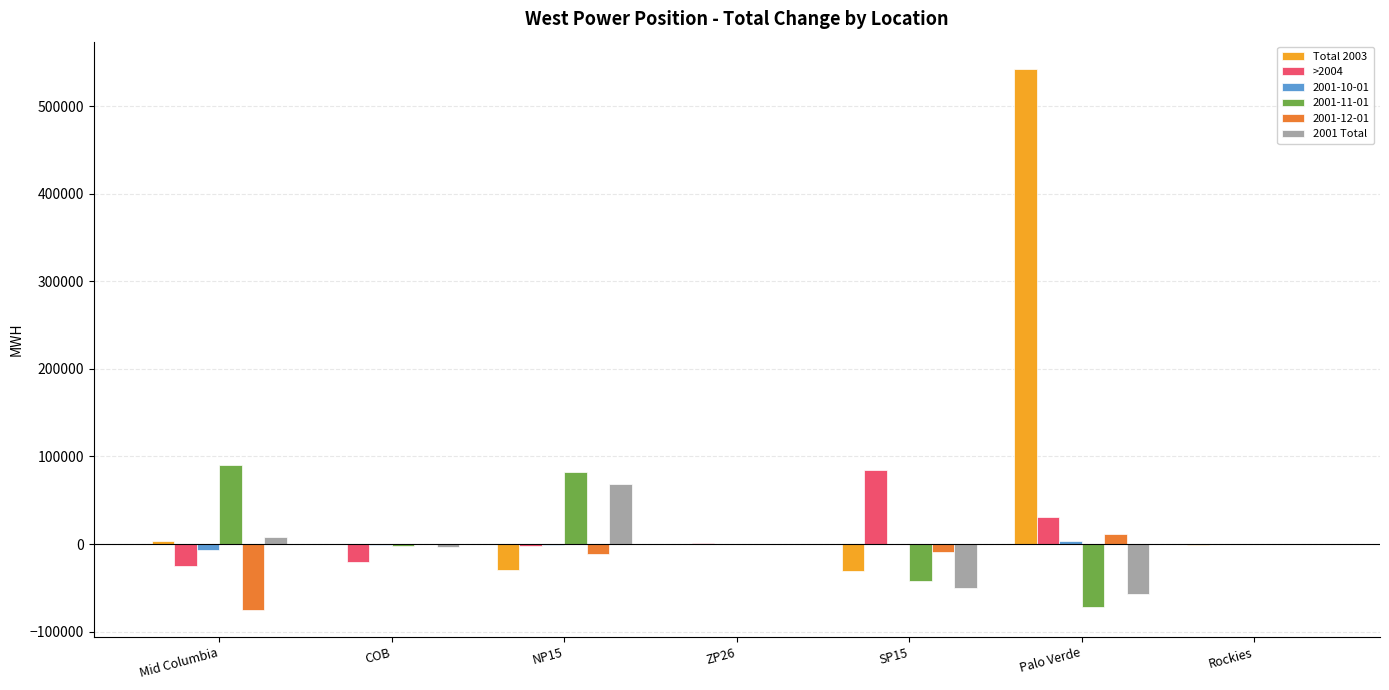

What is the greatest value displayed?

542583.1